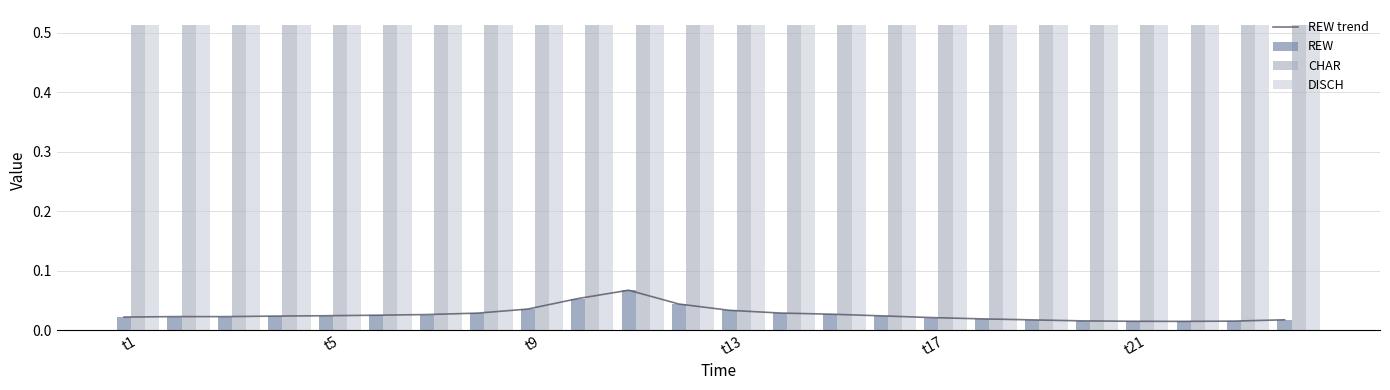

What is the value of the CHAR bar at the 11th from the left?

0.5